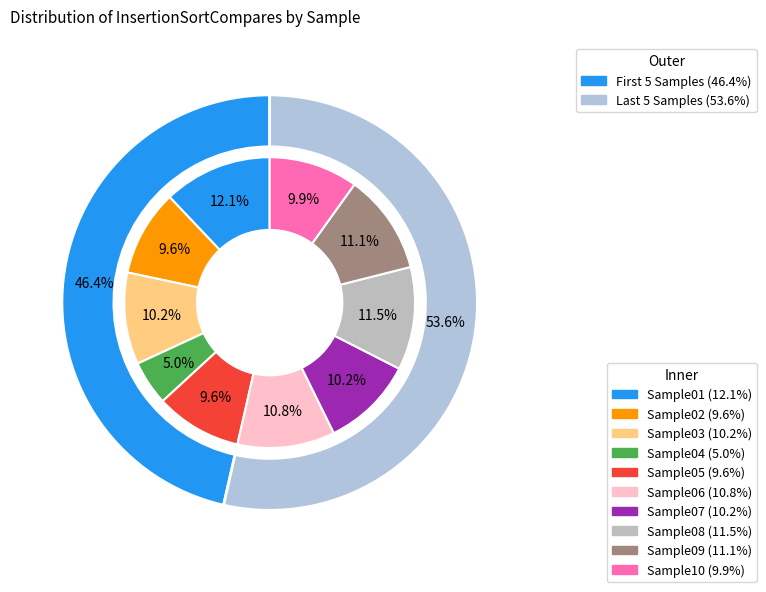

What is the smallest slice in the pie chart?

Sample04